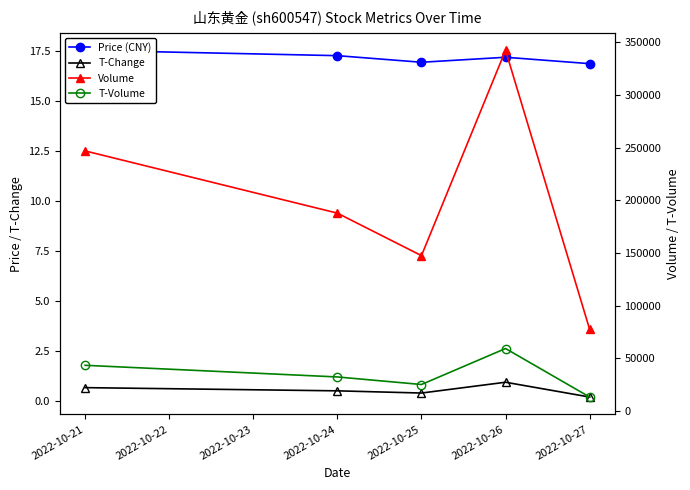

At 2022-10-21, list the series in order from smallest to largest.

T-Change, Price (CNY), T-Volume, Volume